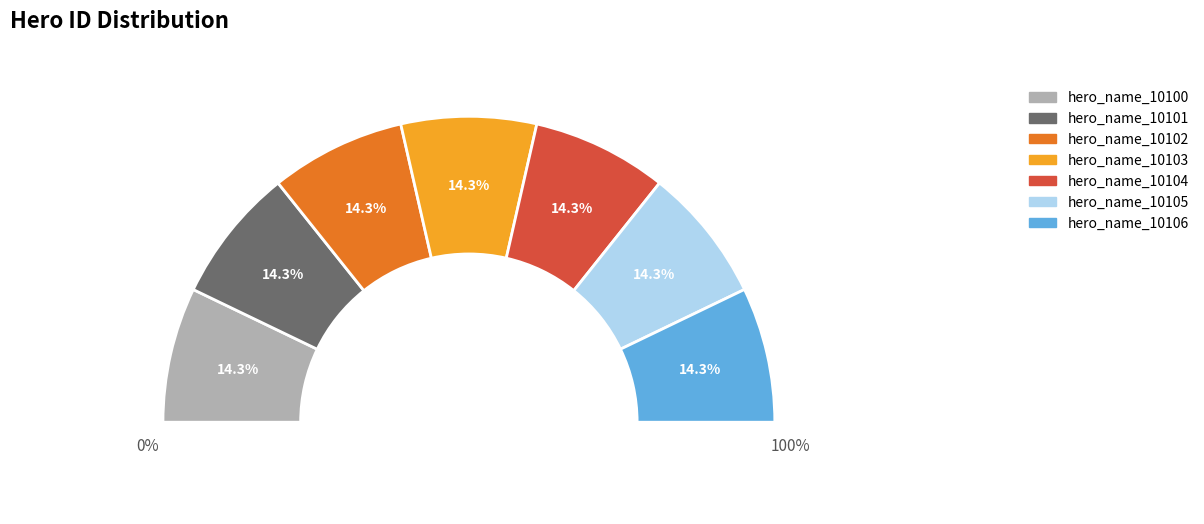

Is there any slice that represents more than half of the pie?

No